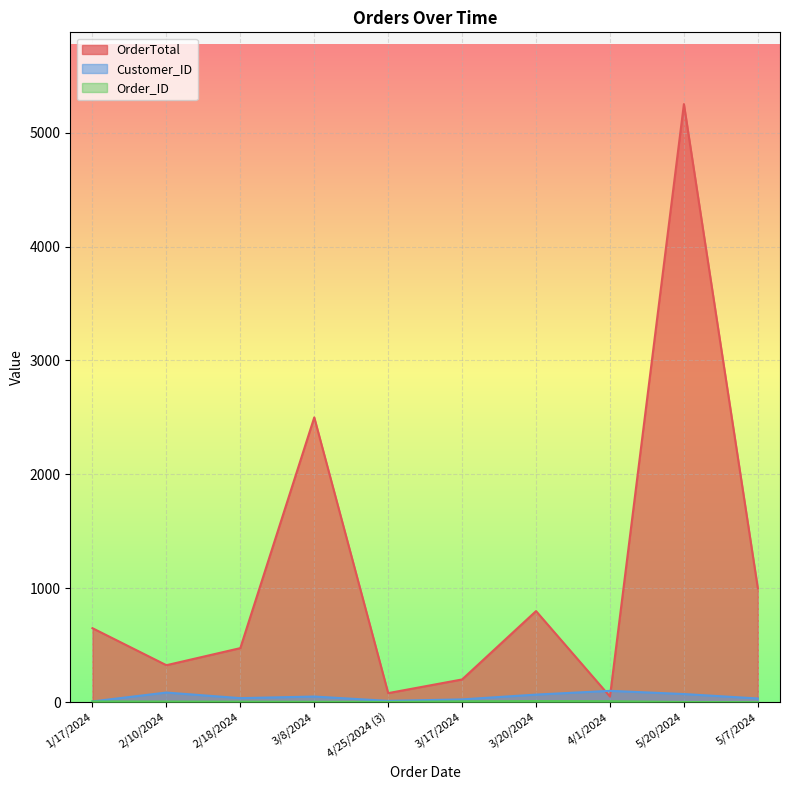

The value of Order_ID at 2/18/2024 is 5. True or false?

True